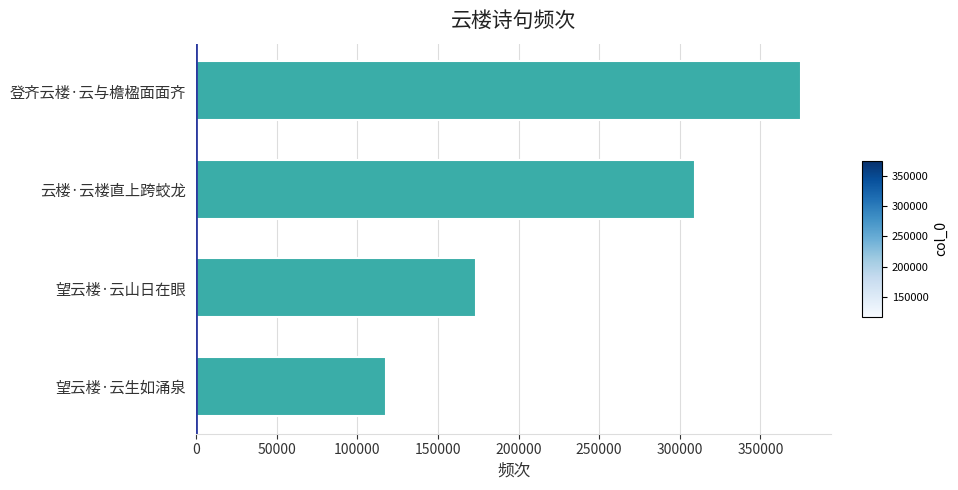

What is the difference between the maximum and minimum values?

257448